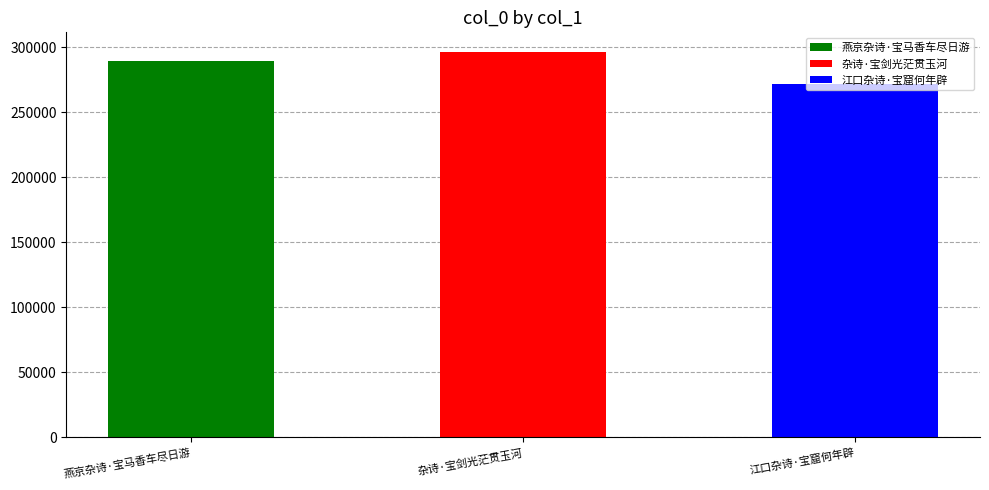

Between 江口杂诗·宝窟何年辟 and 杂诗·宝剑光茫贯玉河, which is larger?

杂诗·宝剑光茫贯玉河